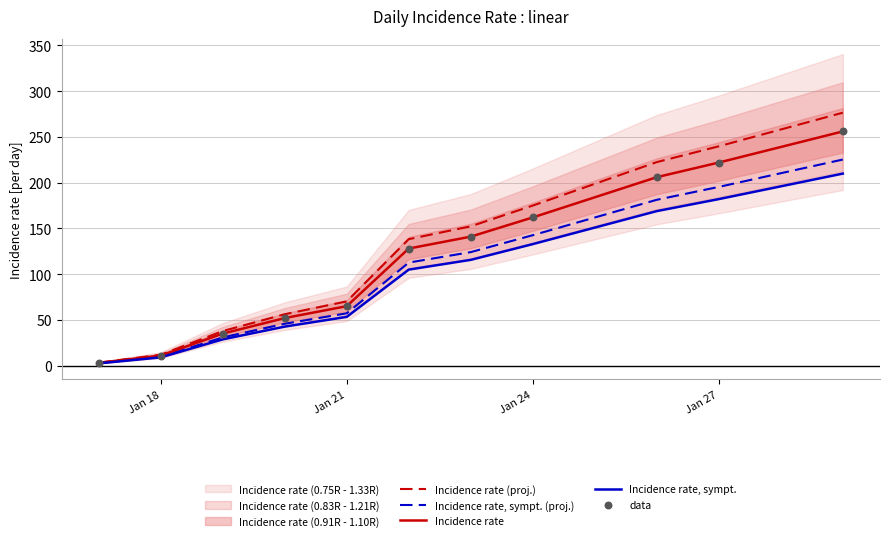

Which series reaches the maximum Y coordinate?

Incidence rate (proj.)